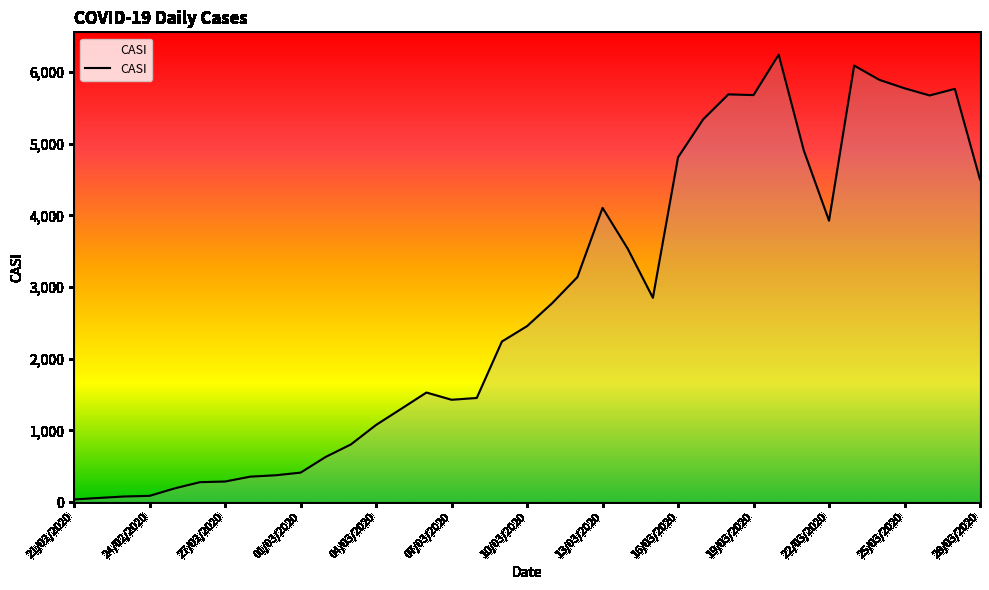

What is the difference between the maximum and minimum values?

6207